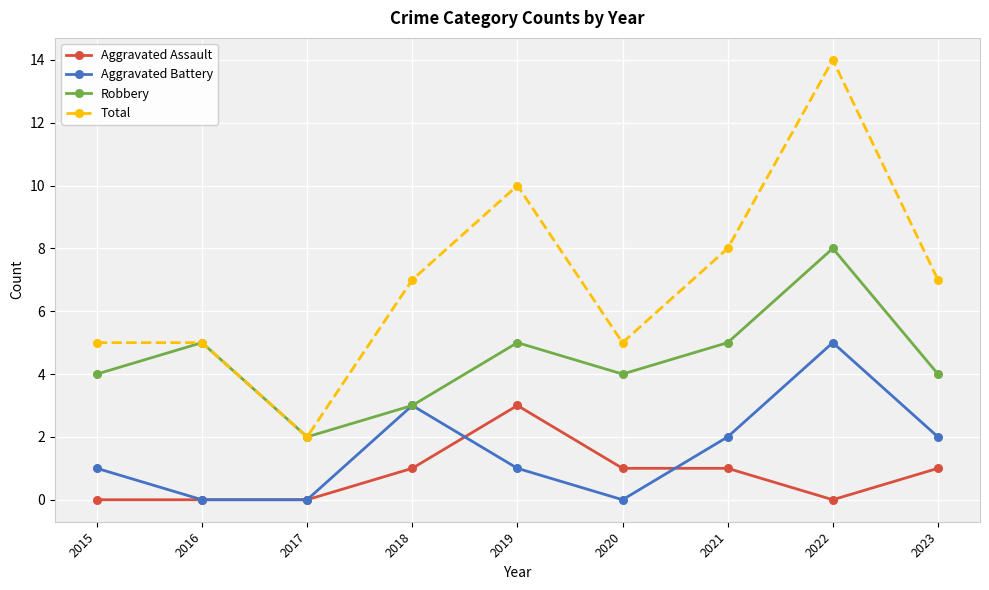

What is the sum of the Robbery values at 2018 and 2022?

11